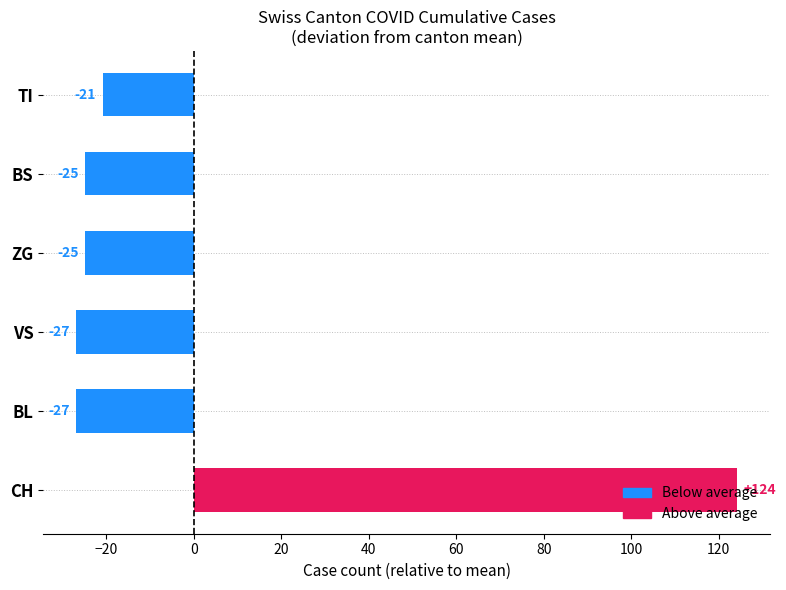

How many bars are there in total?

6